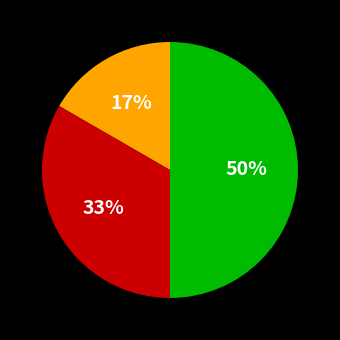

To the nearest percent, what is the difference between the largest and smallest slice percentages?

33%